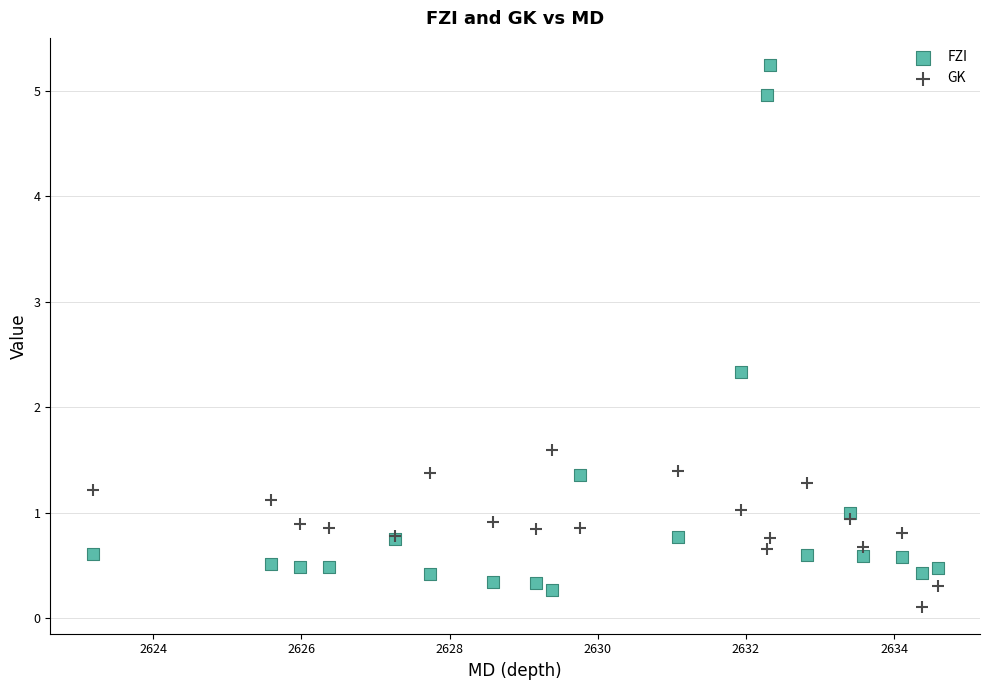

Which series has the widest spread of Y values?

FZI